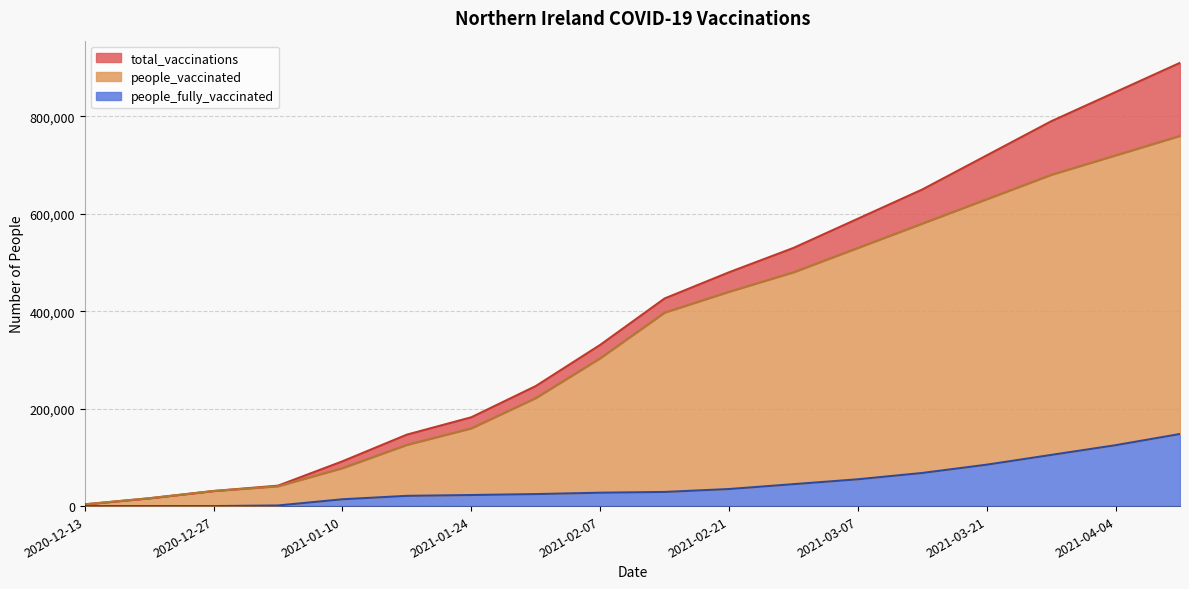

At how many categories does at least one series exceed 533423?

6